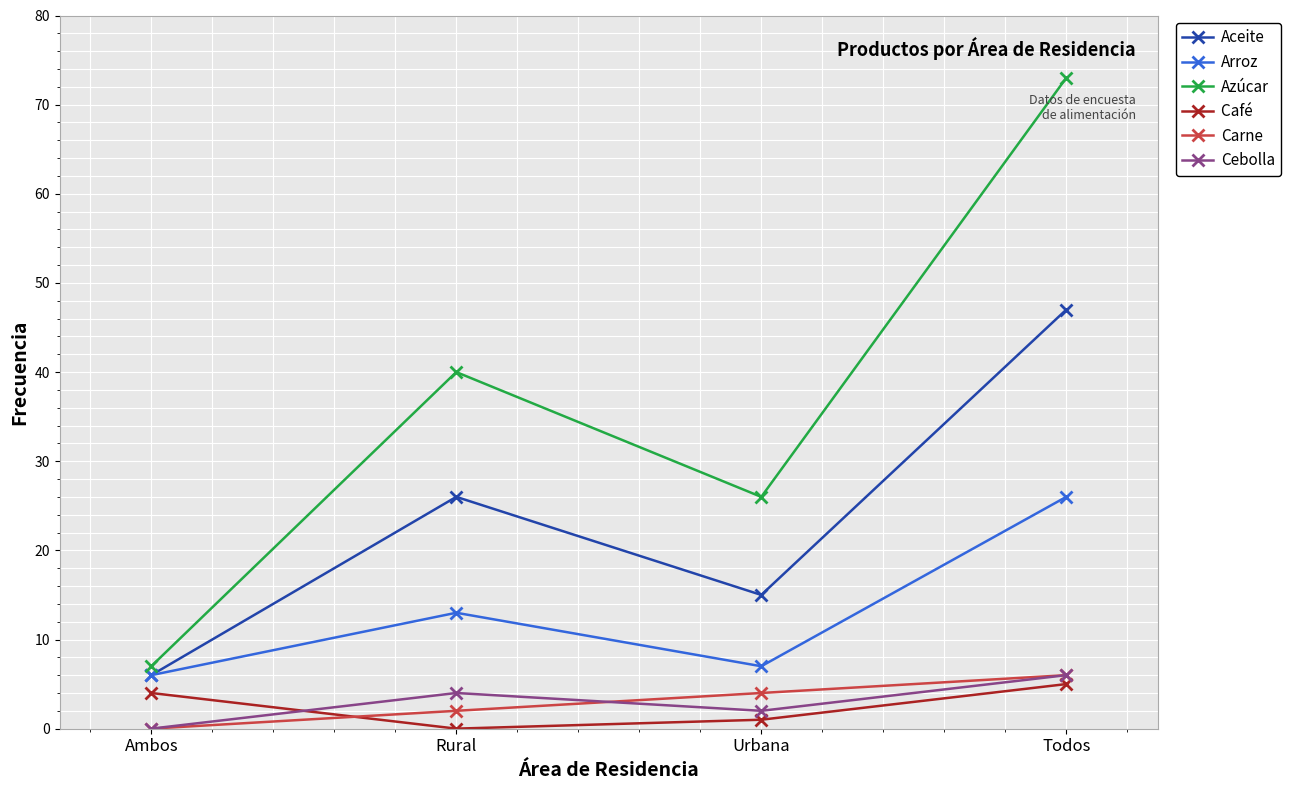

At which category is the sum across all series the highest?

Todos